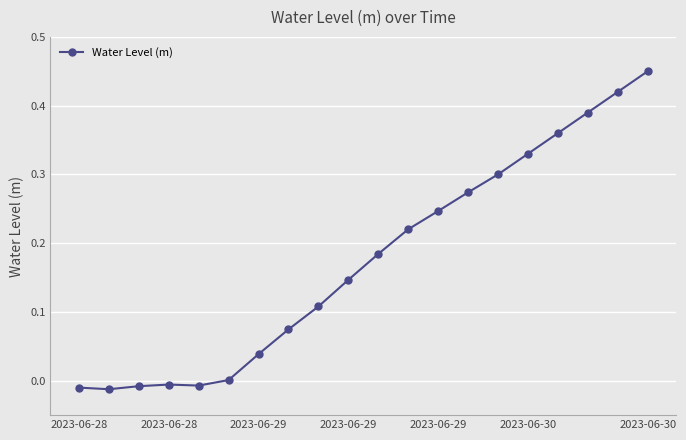

Count the number of data series in this chart.

1